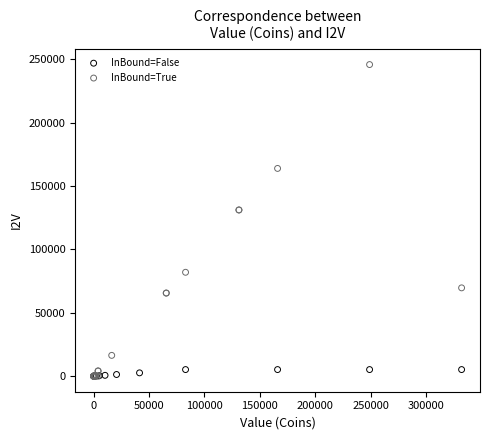

Which series has the largest Y range (max minus min)?

InBound=True